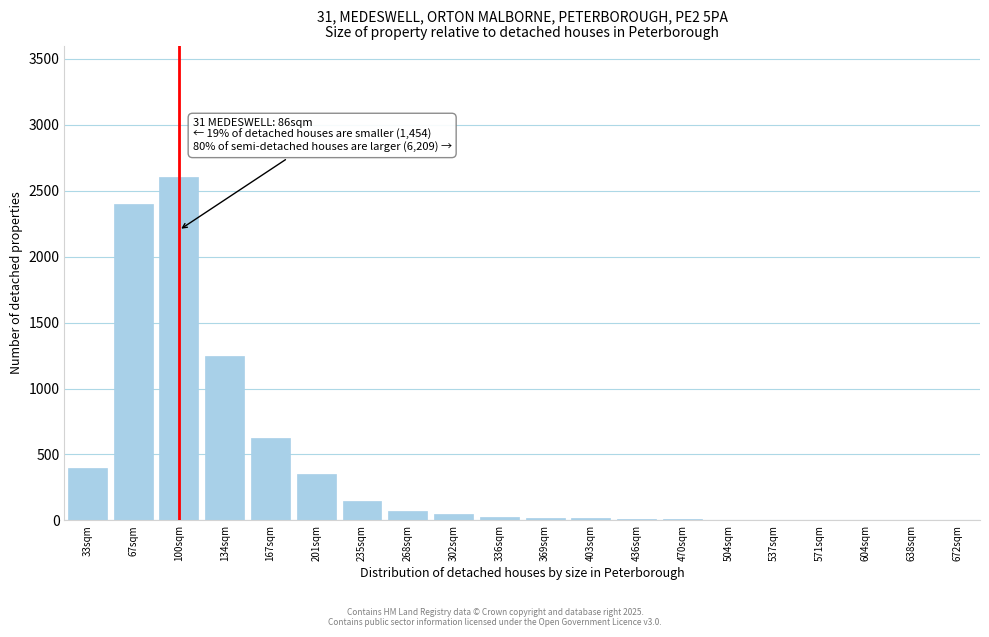

The chart shows a value of 4 at 571sqm. True or false?

True